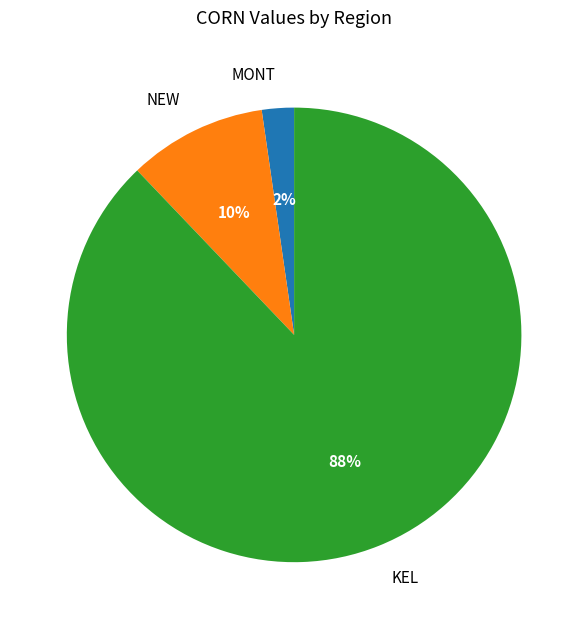

Between NEW and MONT, which is larger?

NEW